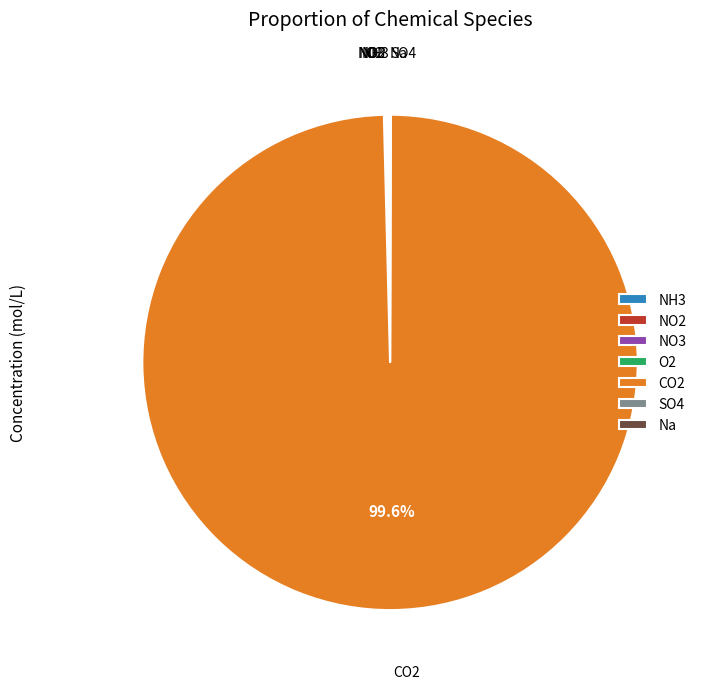

Does any single category account for the majority?

Yes